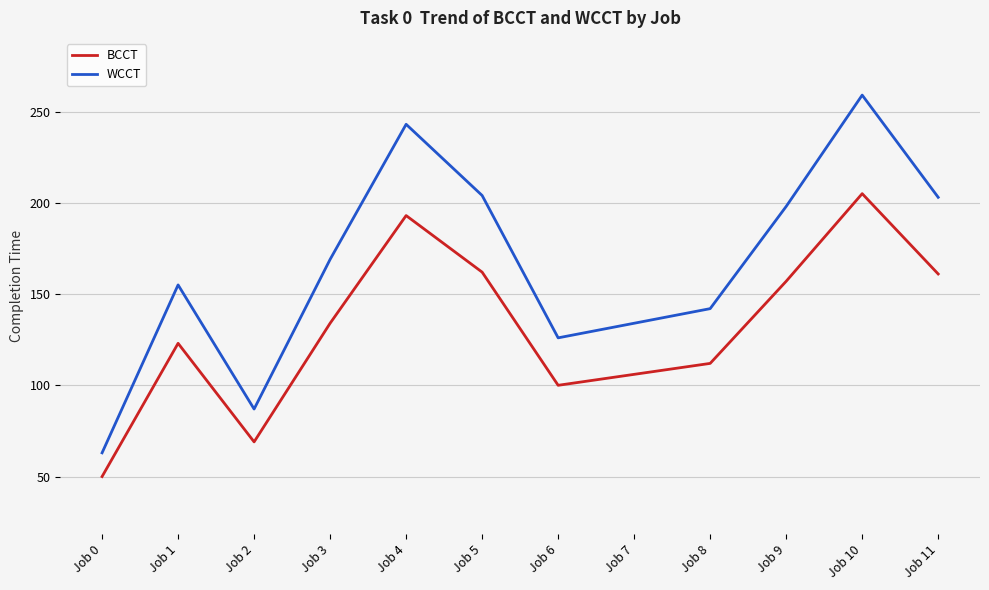

At which category does BCCT reach its first local valley?

Job 2